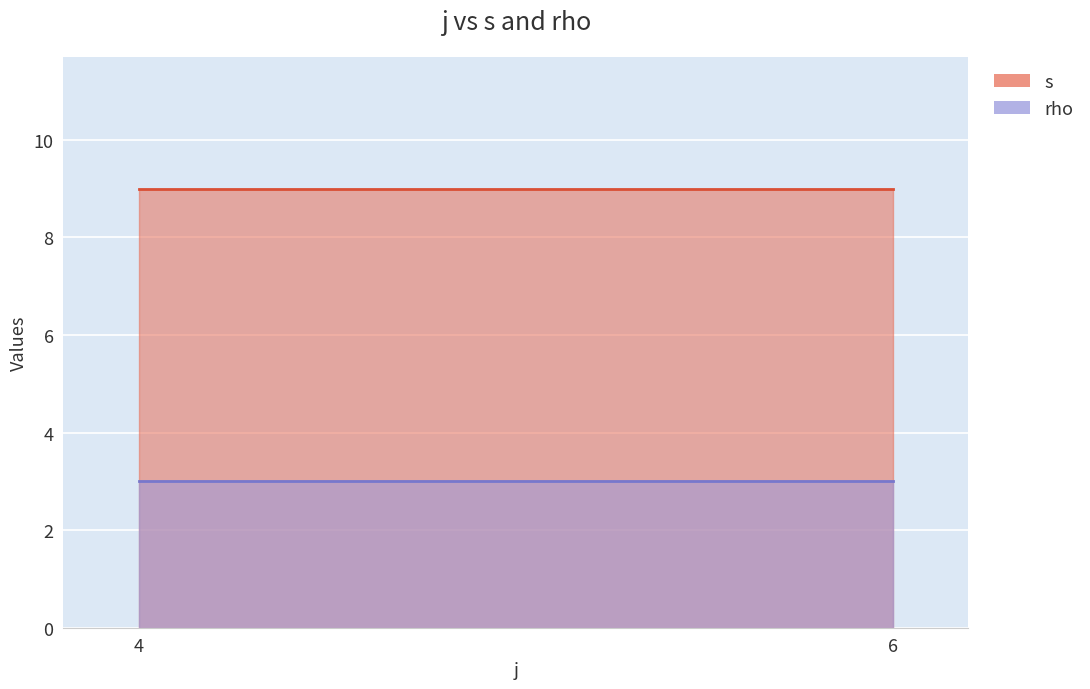

Where is the first local maximum for s?

4